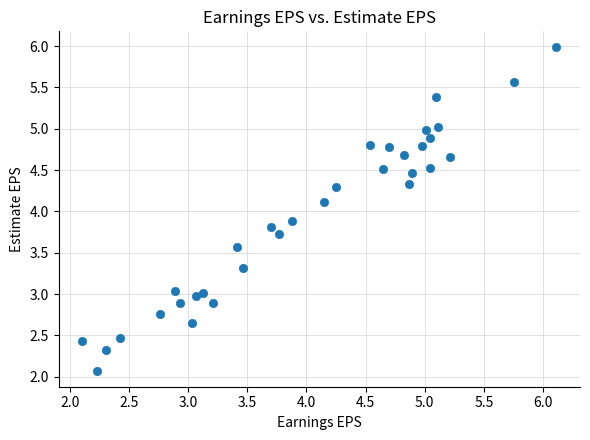

What is the range of Y values (max minus min)?

3.9